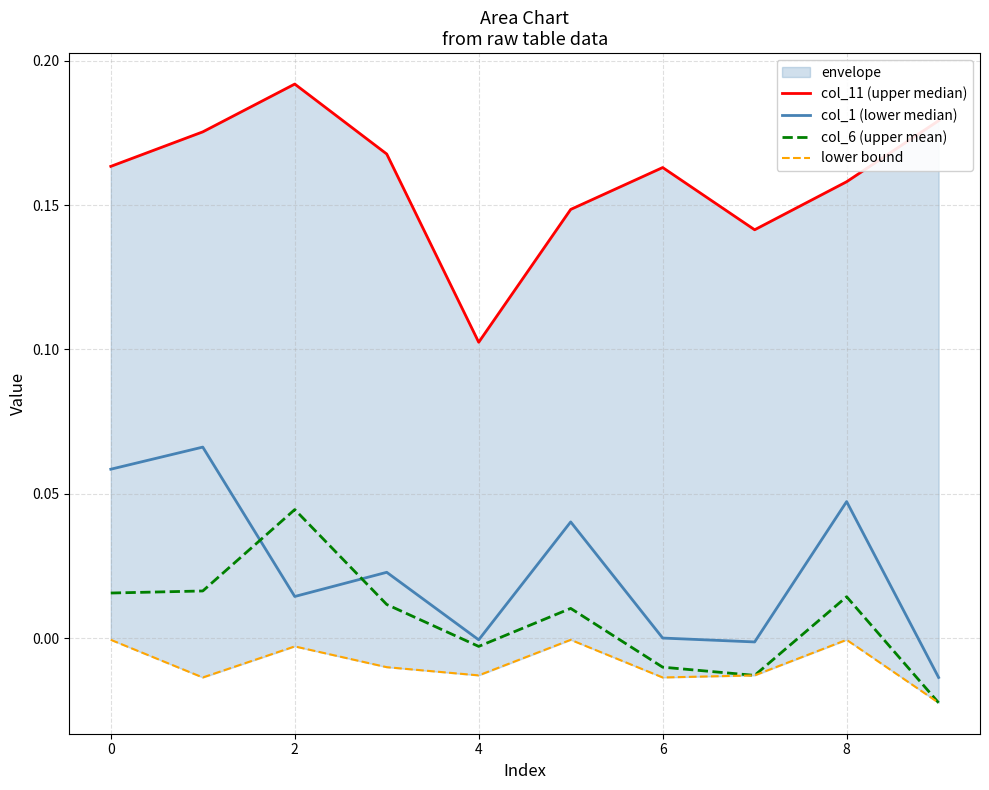

Which series has the largest total across all categories?

col_11 (upper median)